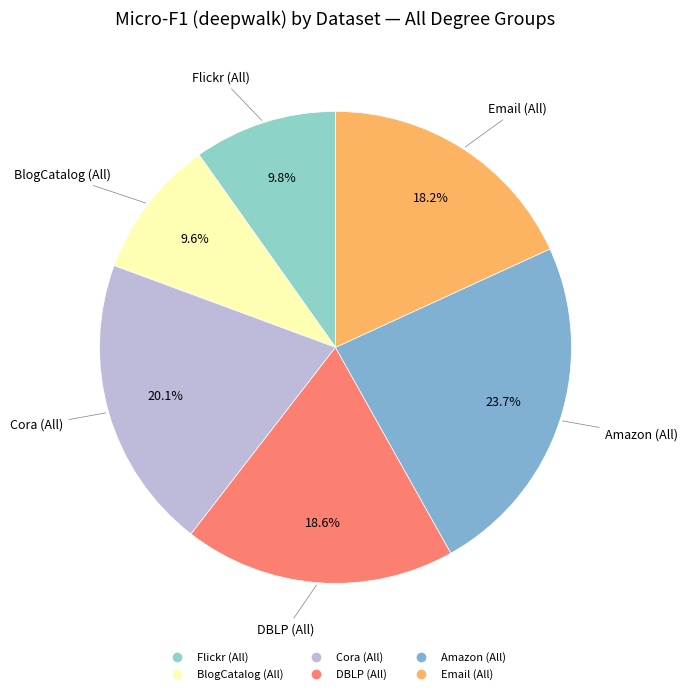

Is there a majority slice in this chart?

No